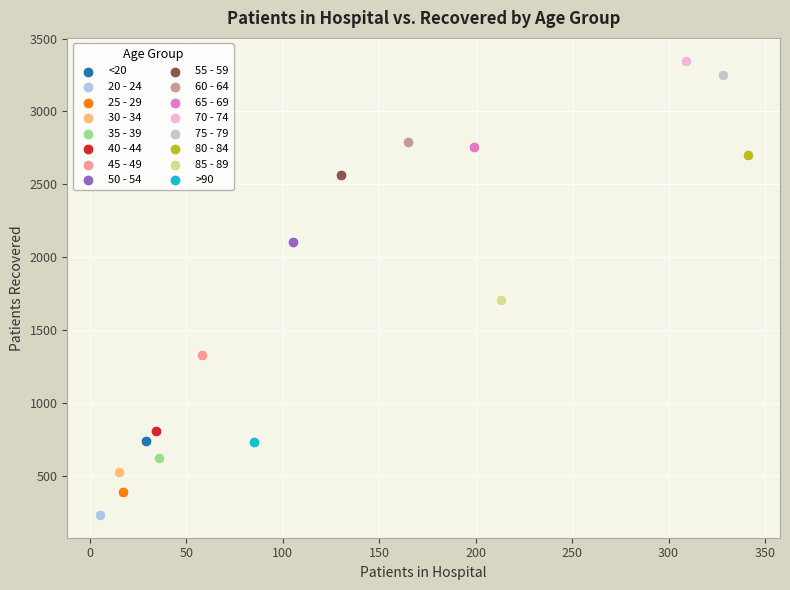

What are all the series names shown in the legend?

<20, 20 - 24, 25 - 29, 30 - 34, 35 - 39, 40 - 44, 45 - 49, 50 - 54, 55 - 59, 60 - 64, 65 - 69, 70 - 74, 75 - 79, 80 - 84, 85 - 89, >90